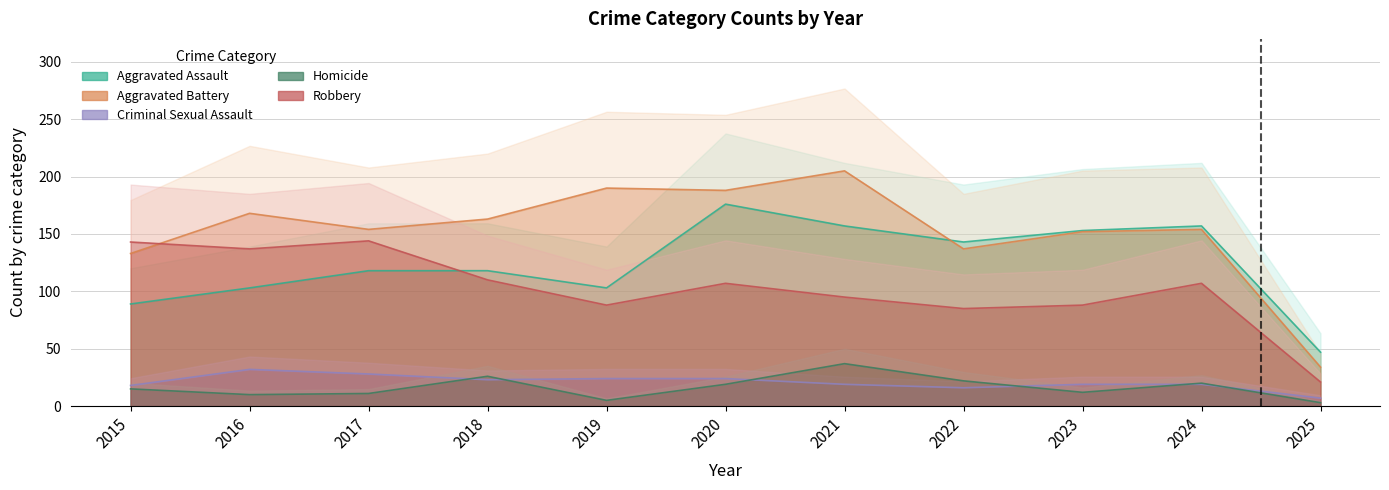

The Aggravated Battery series shows 215 at 2018. True or false?

False